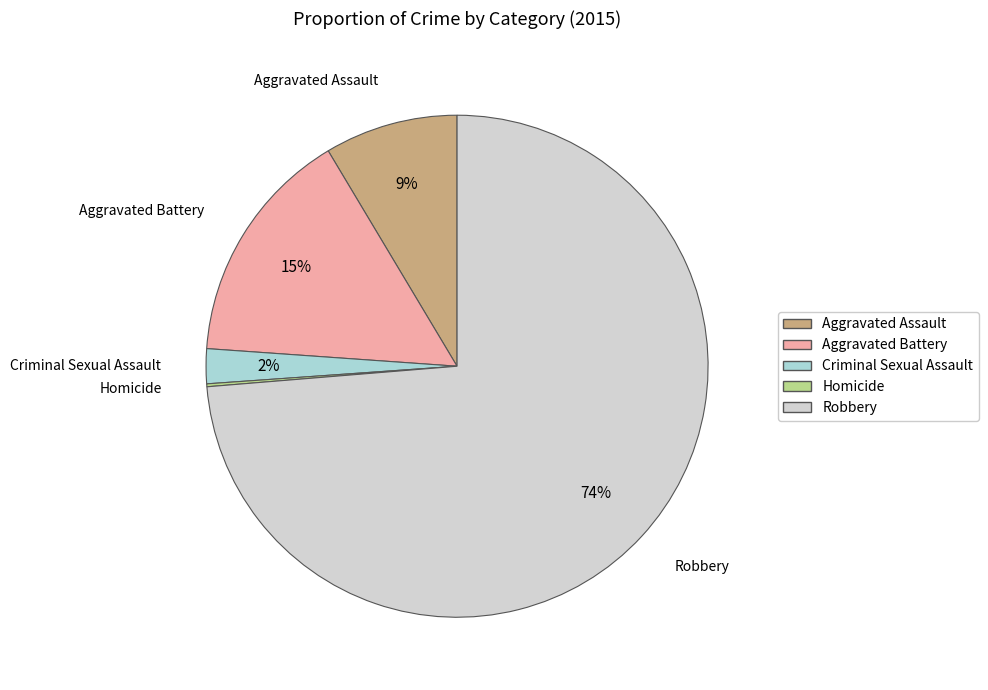

To the nearest percent, what is the difference between the Aggravated Battery and Criminal Sexual Assault slice percentages?

13%